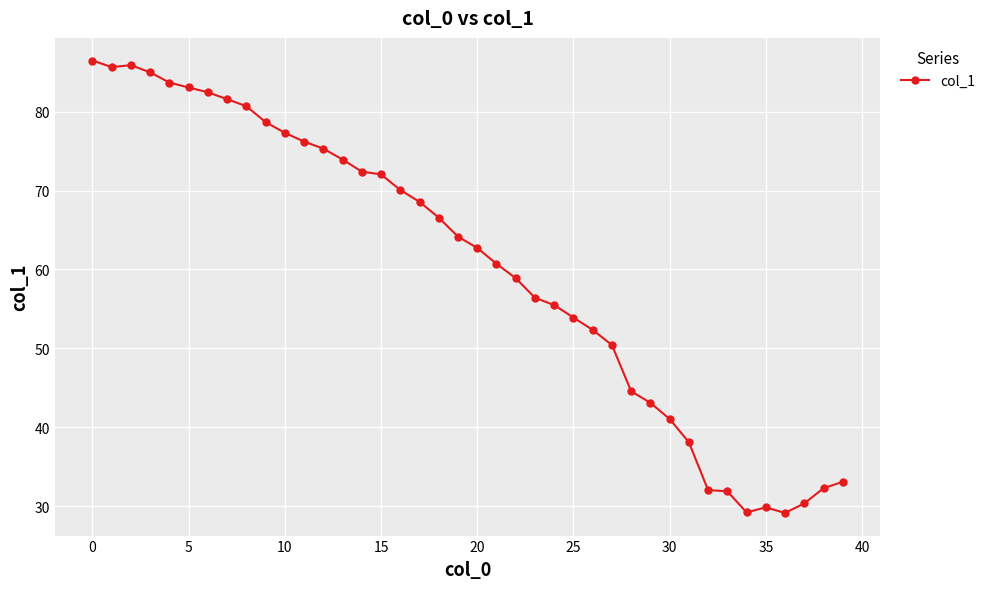

What is the sum of all values?

2415.1